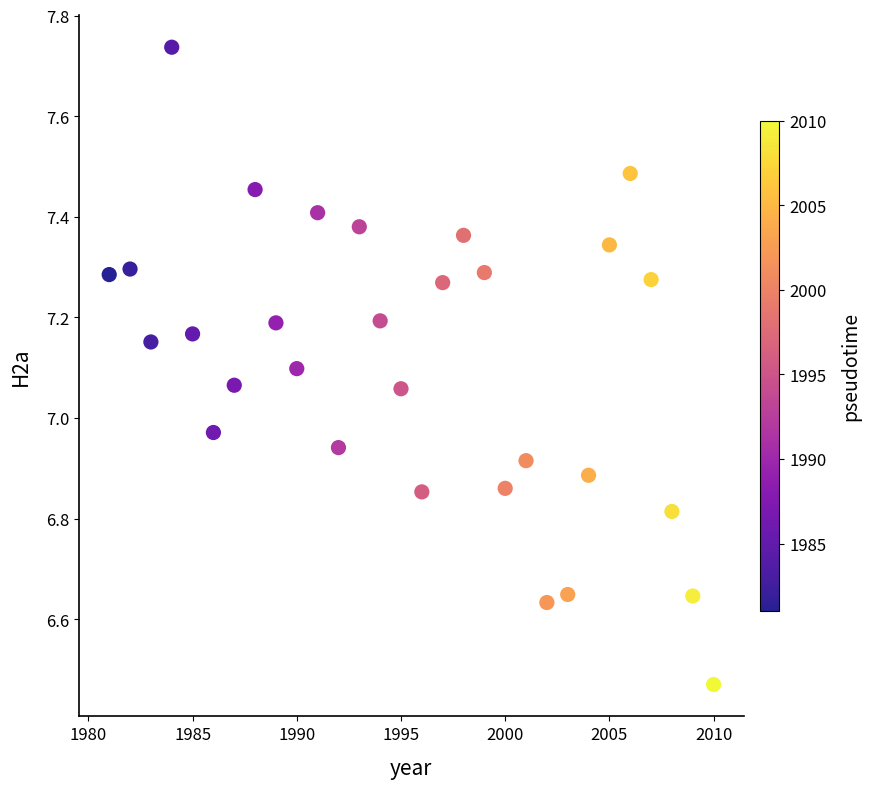

What is the range of Y values (max minus min)?

1.3